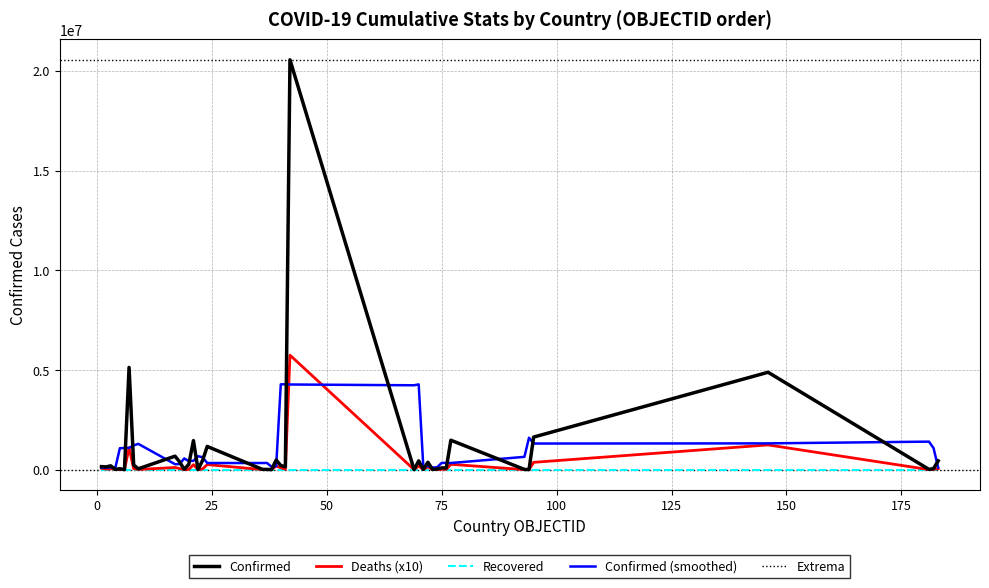

In Deaths, how many points are lower than both neighbors (excluding endpoints)?

14